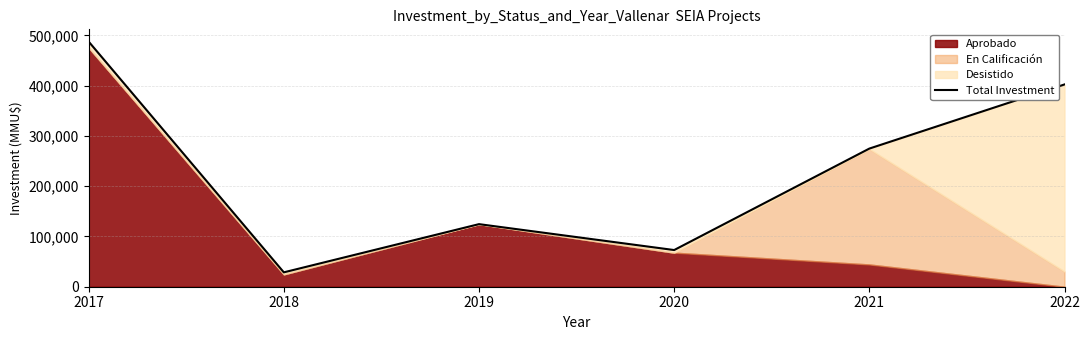

Reading left to right, list all the values displayed in this chart.

487500	28600	124455	72950	274720	402270